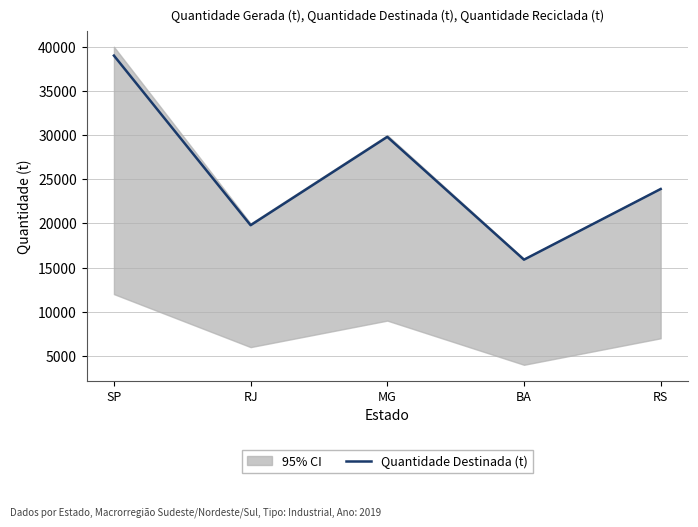

List the labels in order of value, smallest first.

BA, RJ, RS, MG, SP